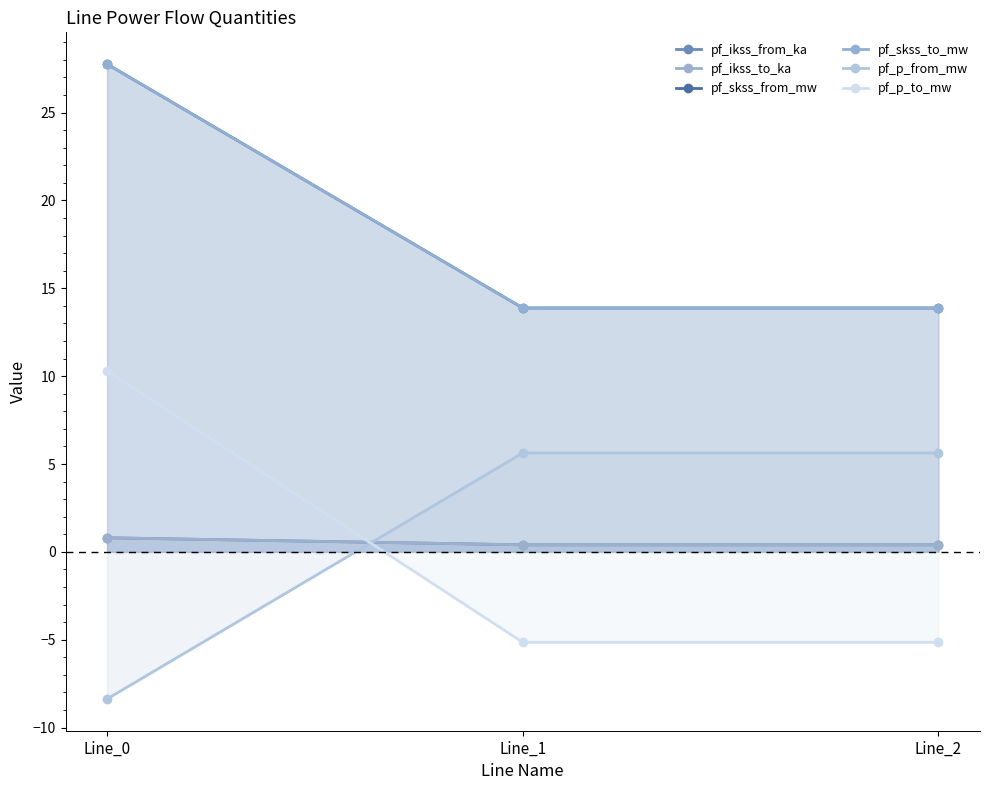

True or false: pf_p_from_mw has a value of -8.4 at Line_0.

True